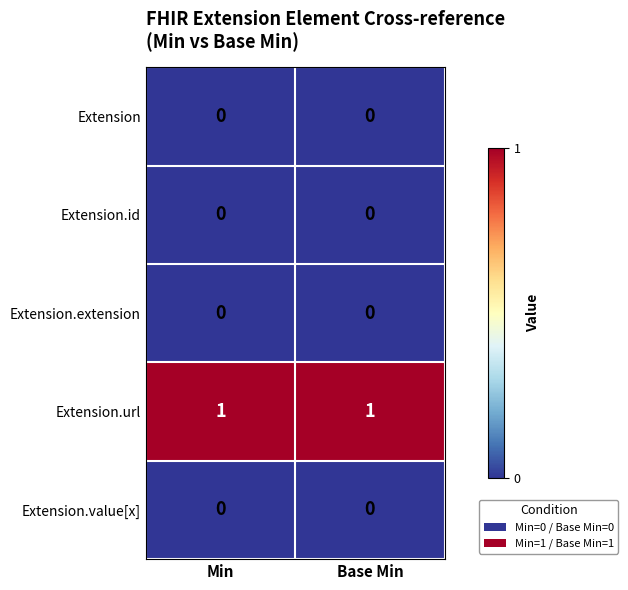

What is the difference between the highest and lowest values at Base Min?

1